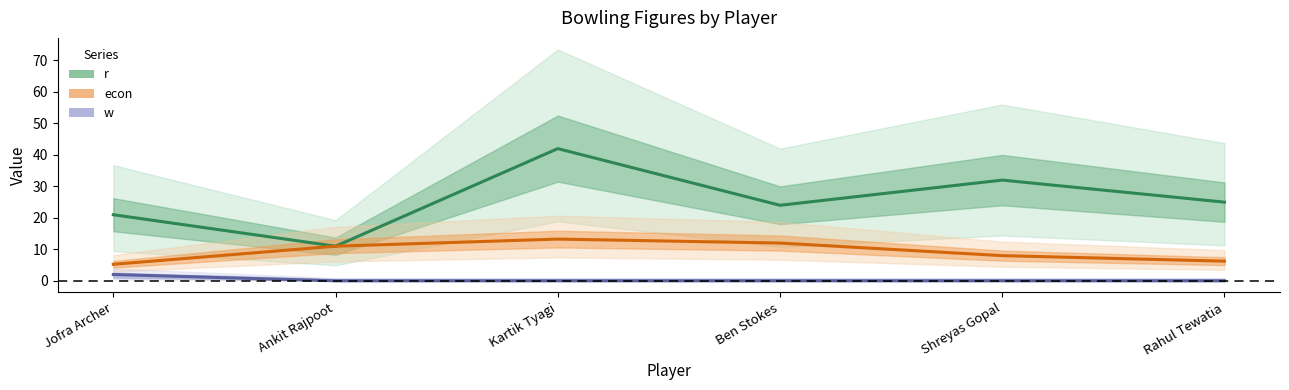

Which series has the largest range (max minus min)?

r (centre)